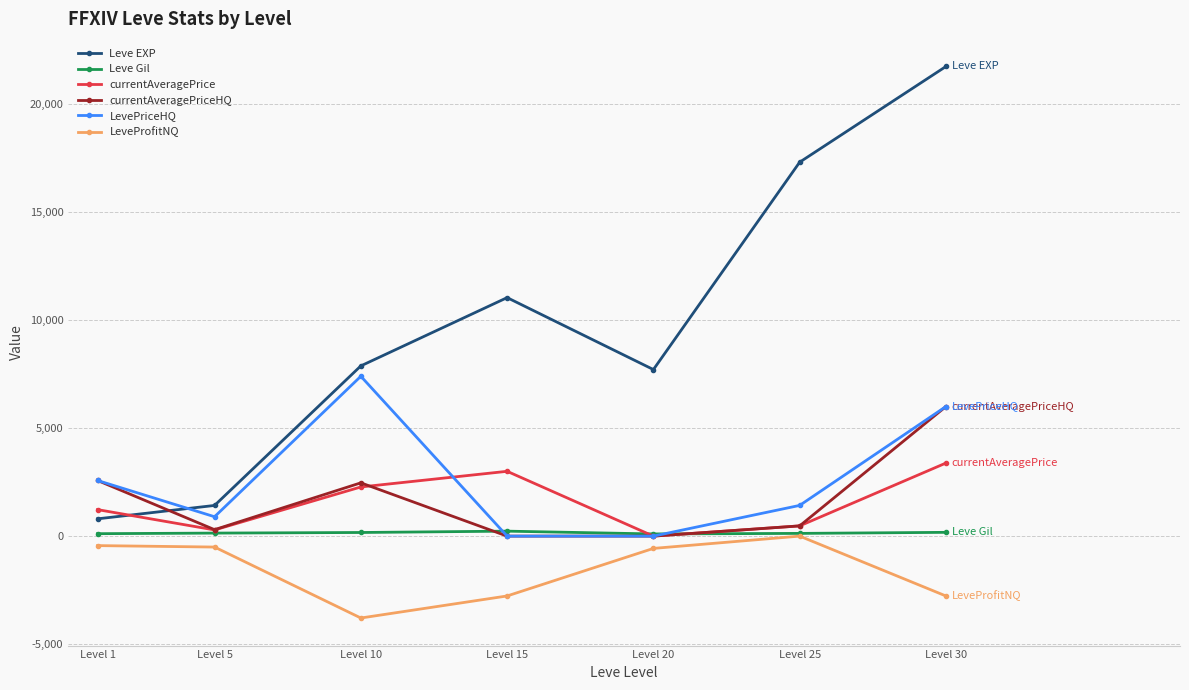

Which series has the largest total across all categories?

Leve EXP